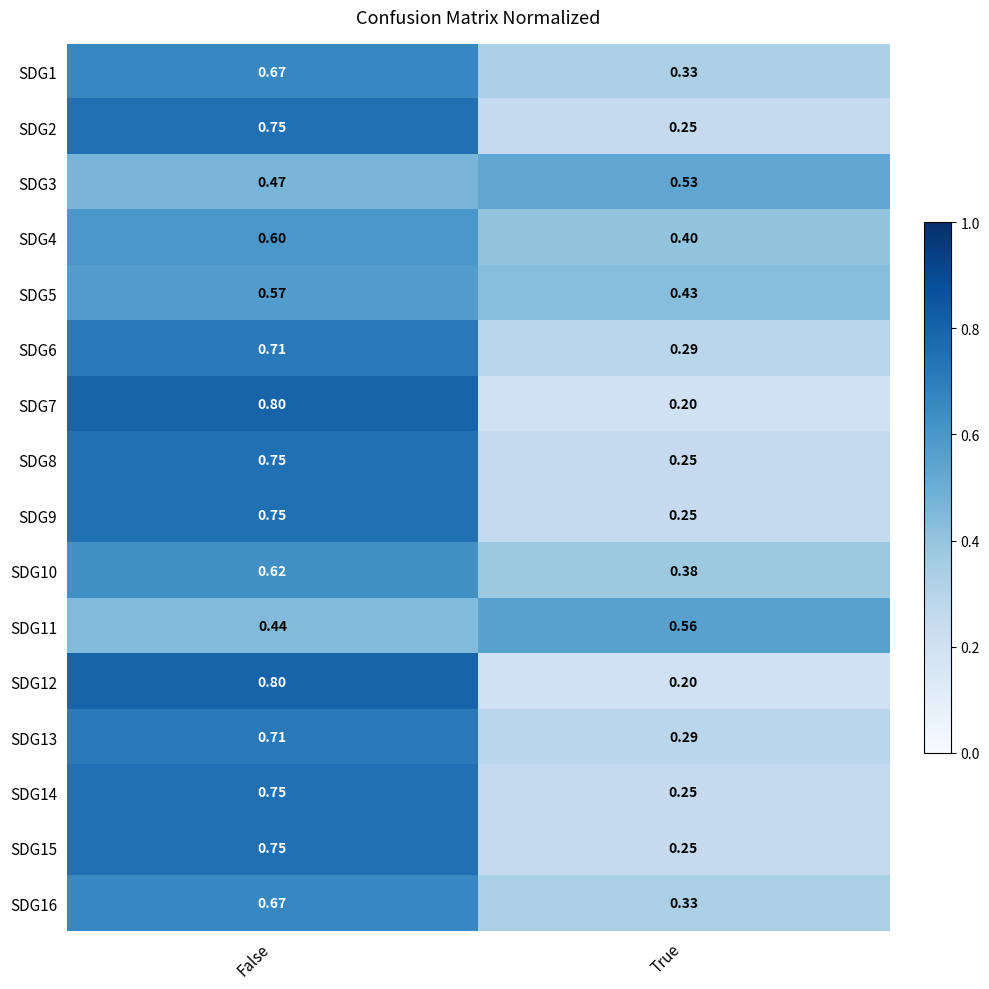

At which category is the sum across all series the highest?

False